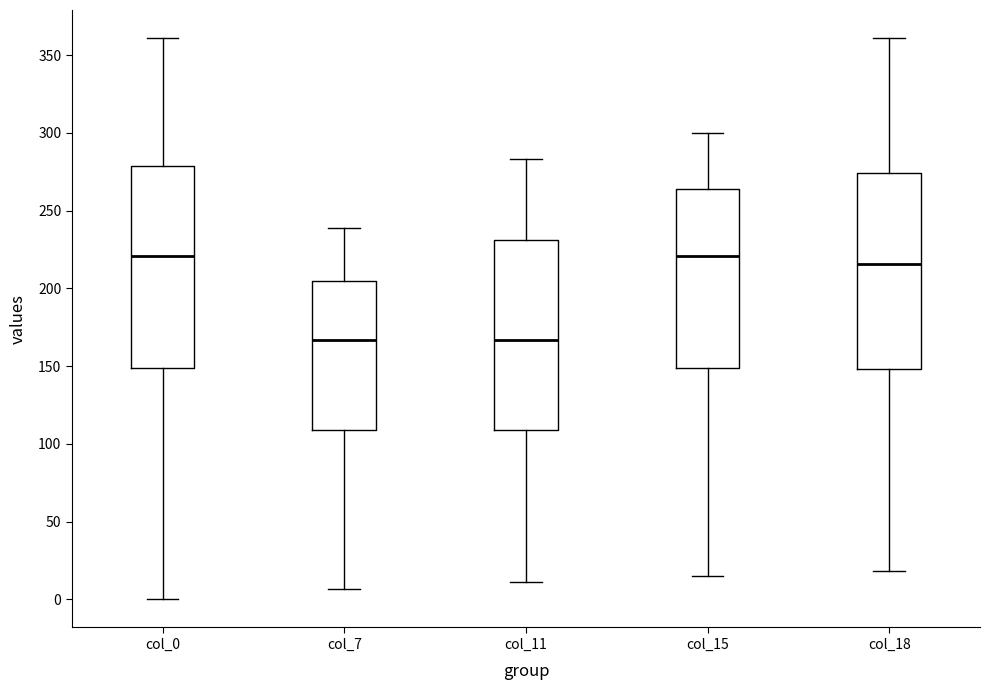

Reading left to right, transcribe this box plot: for each box, give where its median line is, the range the box spans, and where its two whiskers end, as read against the y-axis. The values are not printed on the chart, so give them approximately, as read against the axis.

col_0: median 220, box 150 to 280, whiskers 0 to 360
col_7: median 165, box 110 to 205, whiskers 5 to 240
col_11: median 165, box 110 to 230, whiskers 10 to 285
col_15: median 220, box 150 to 265, whiskers 15 to 300
col_18: median 215, box 150 to 275, whiskers 20 to 360